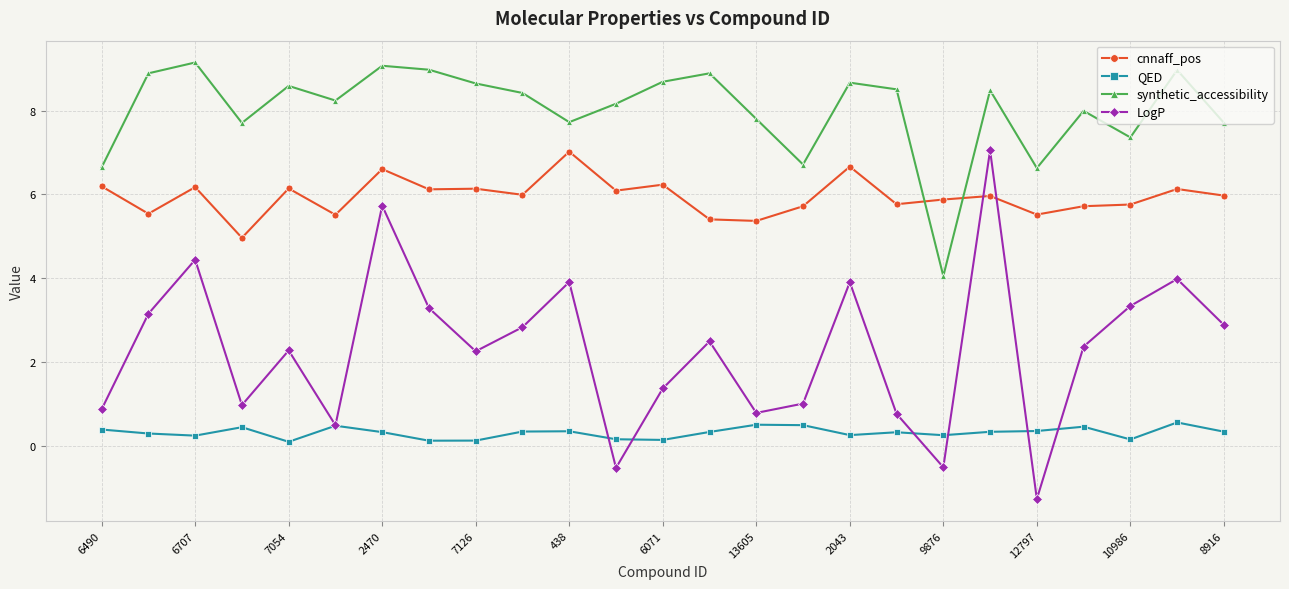

What are all the series names shown in the legend?

cnnaff_pos, QED, synthetic_accessibility, LogP